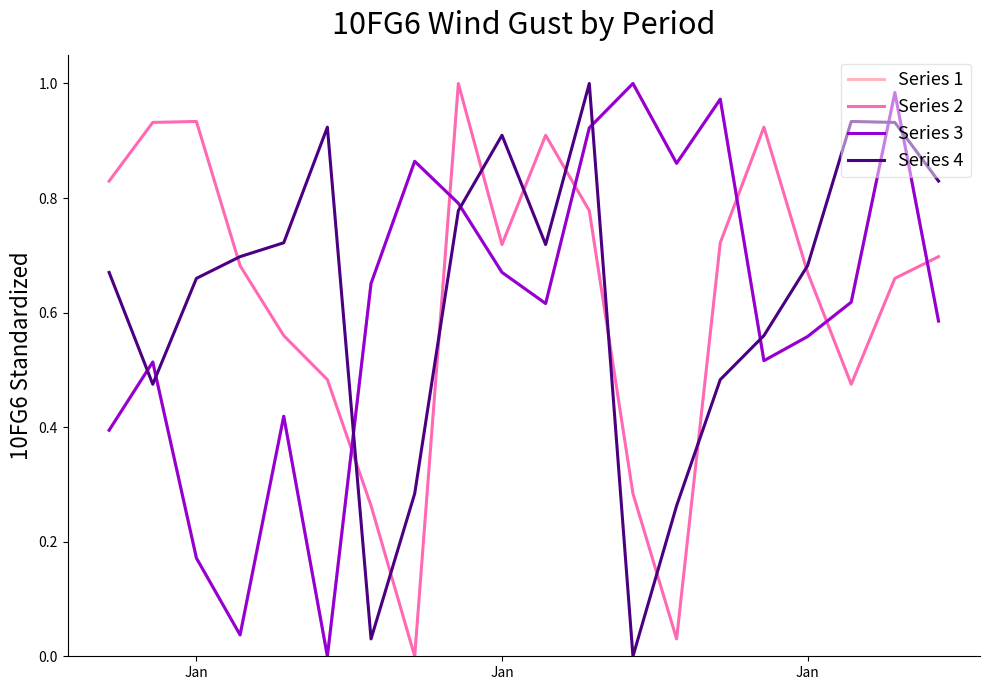

Does the chart display data point markers on the line(s)?

No